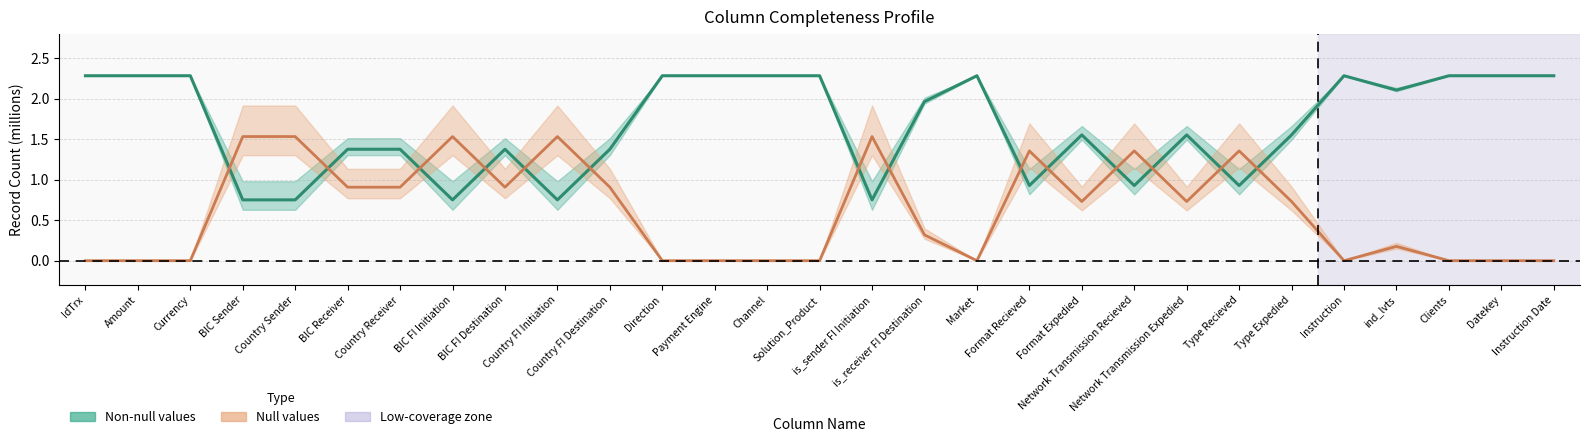

What is the greatest value displayed?

2.3